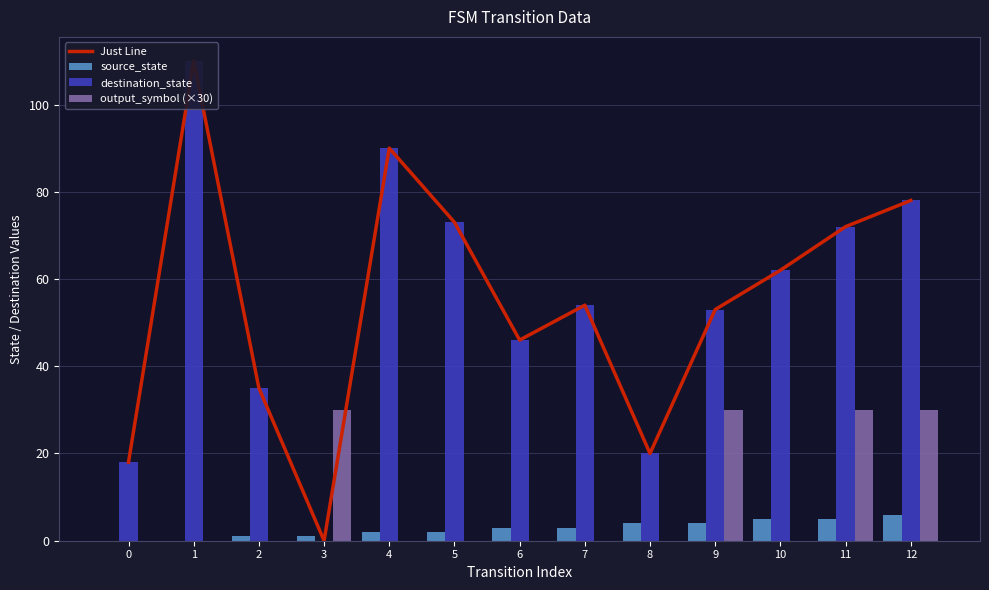

Count the number of data series in this chart.

4